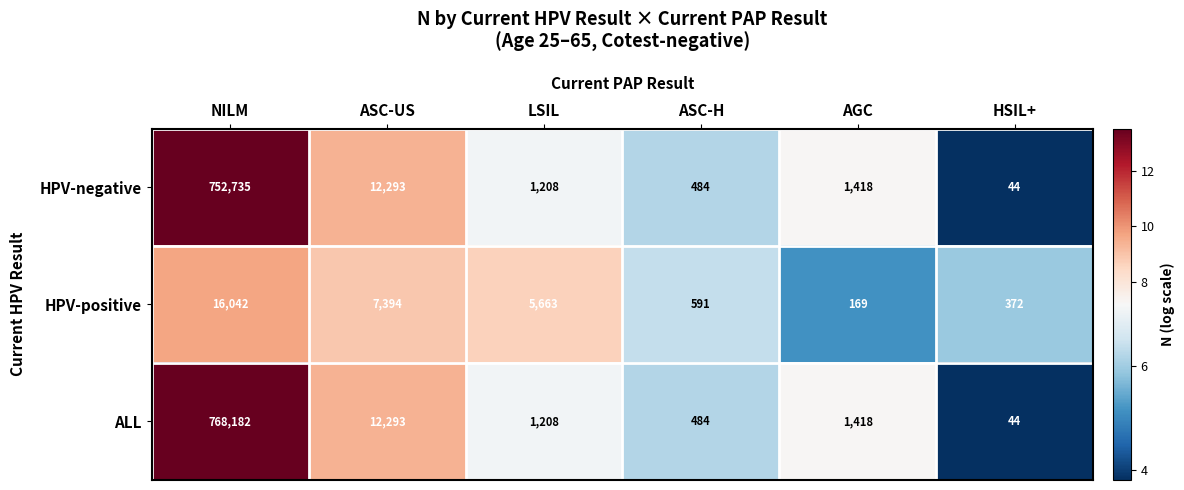

Reading left to right, transcribe all the data shown in this chart.

HPV-negative: 752735	12293	1208	484	1418	44
HPV-positive: 16042	7394	5663	591	169	372
ALL: 768182	12293	1208	484	1418	44